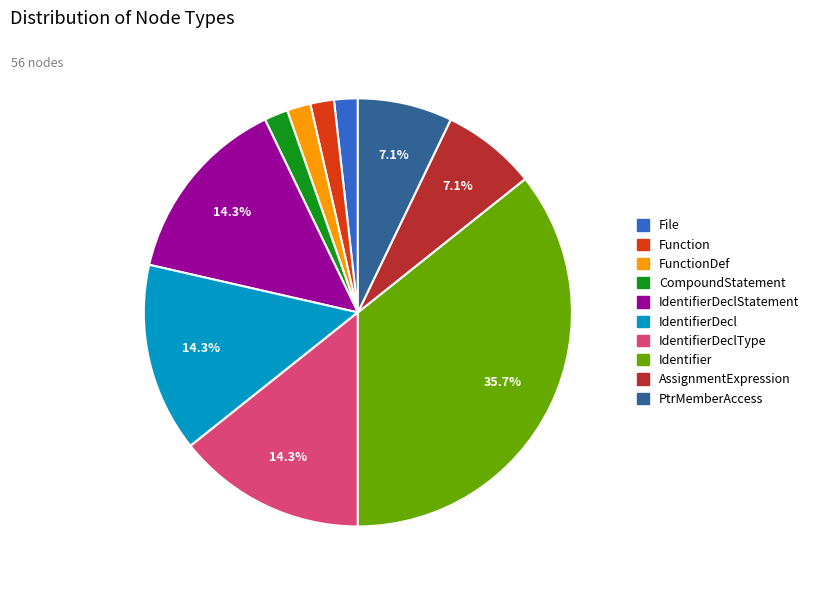

Is there any slice that represents more than half of the pie?

No